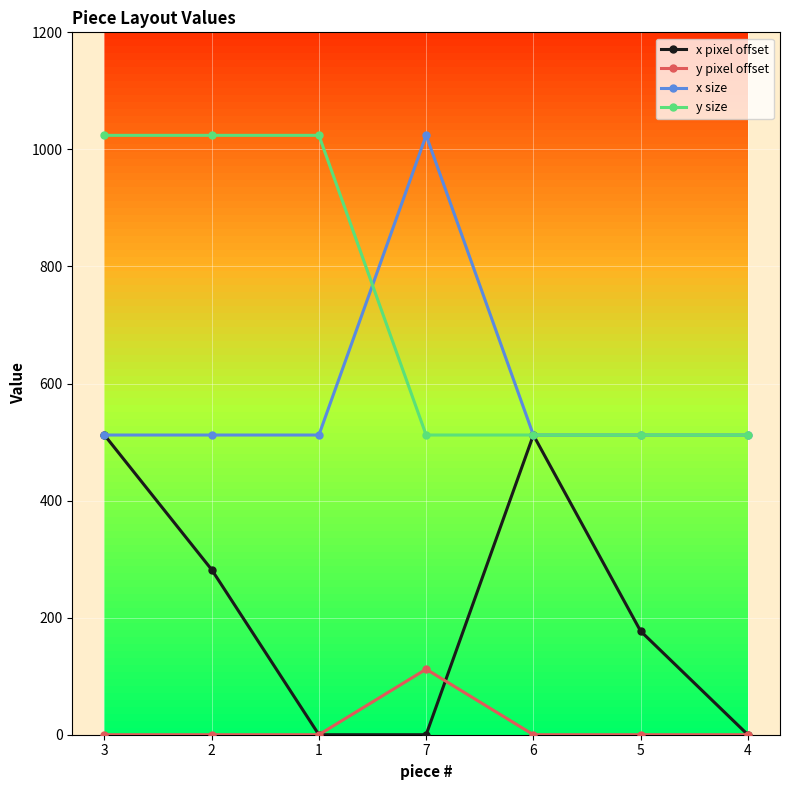

What is the spread (max minus min) of values at 5?

512